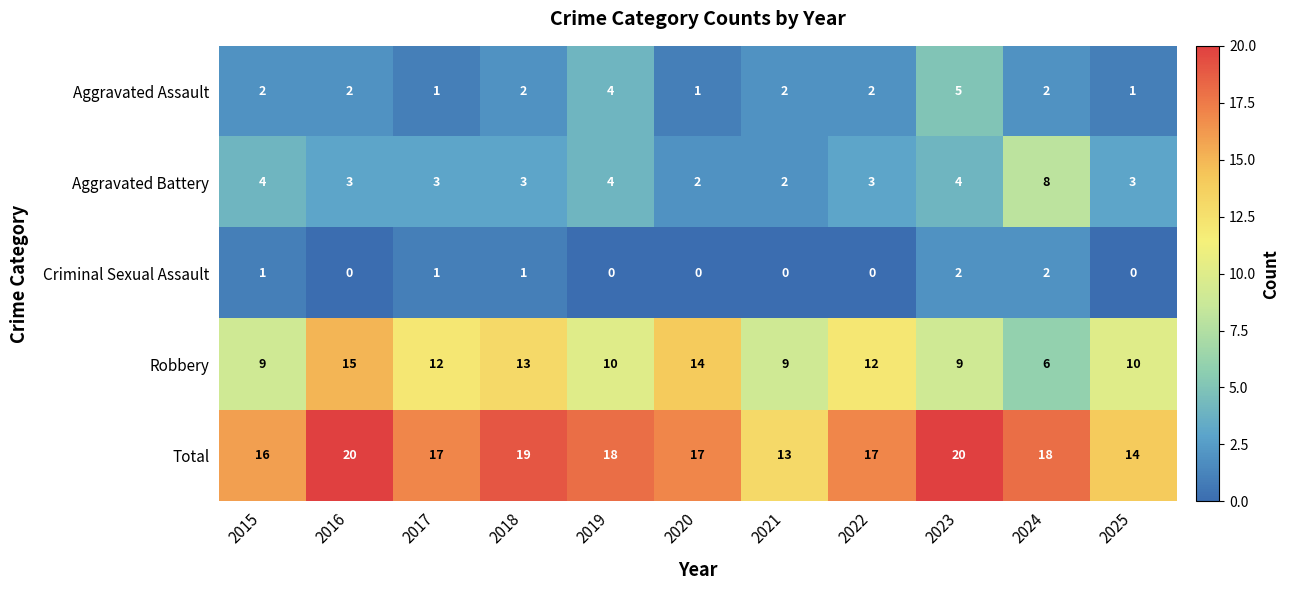

Is it true that Aggravated Assault equals 2 at 2024?

True